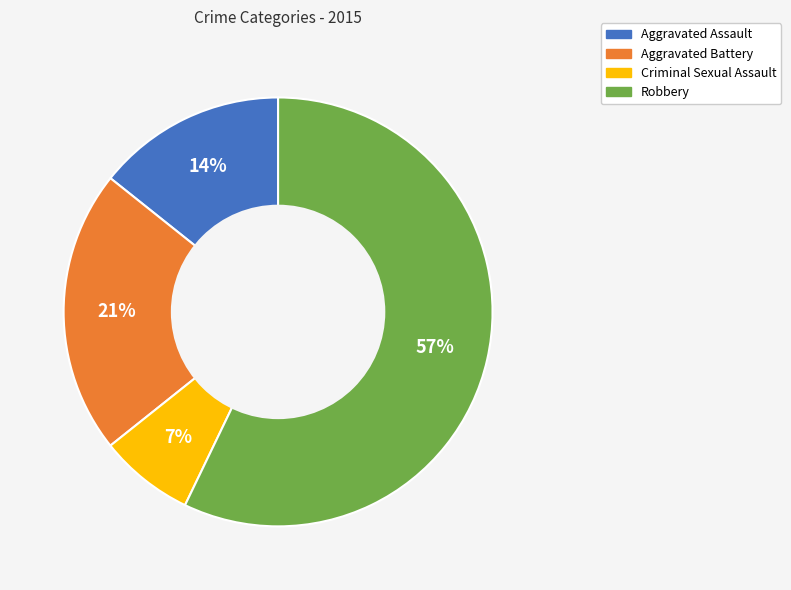

To the nearest percent, what is the average slice percentage?

25%